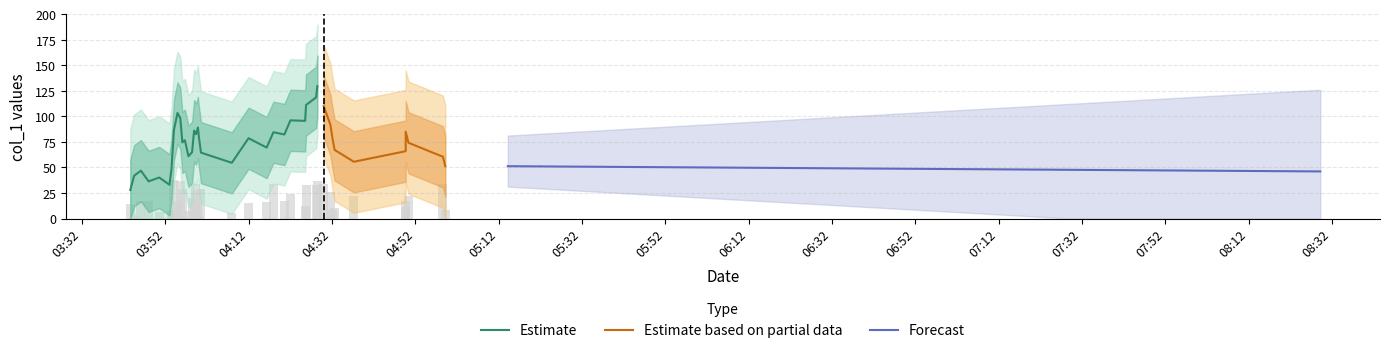

How many values exceed 68?

22